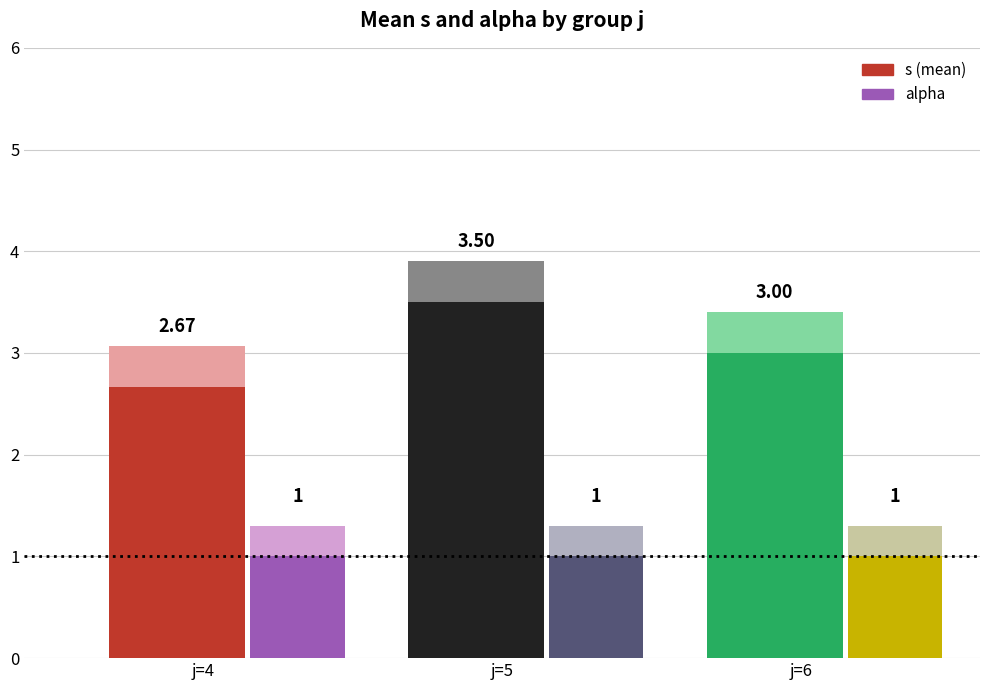

Between j=5 and j=6, which series saw the biggest shift?

s (mean)